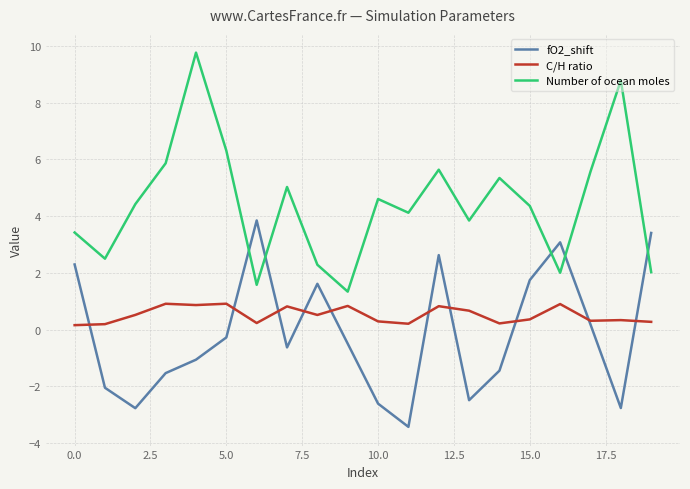

Rank the series by their maximum value, from highest to lowest.

Number of ocean moles, fO2_shift, C/H ratio